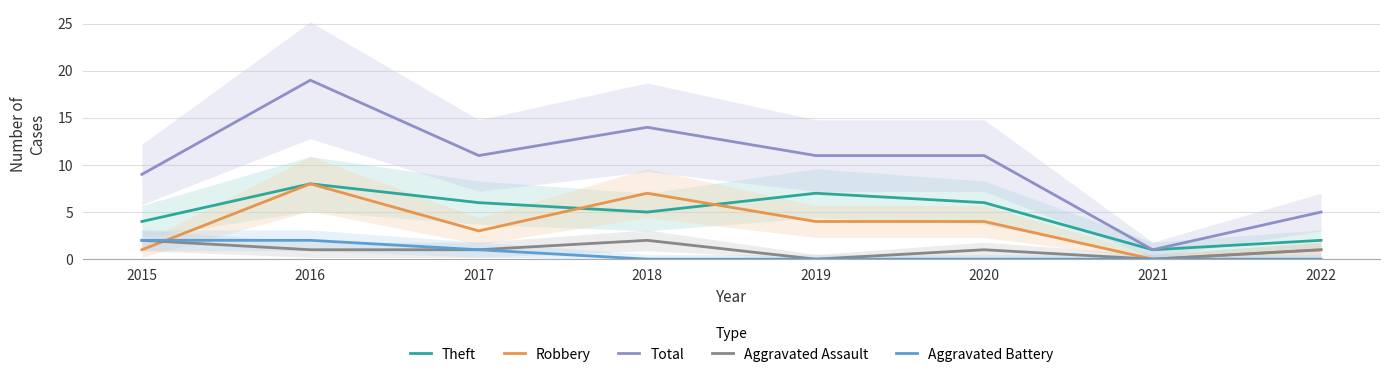

The value of Aggravated Assault at 2019 is 1. True or false?

False